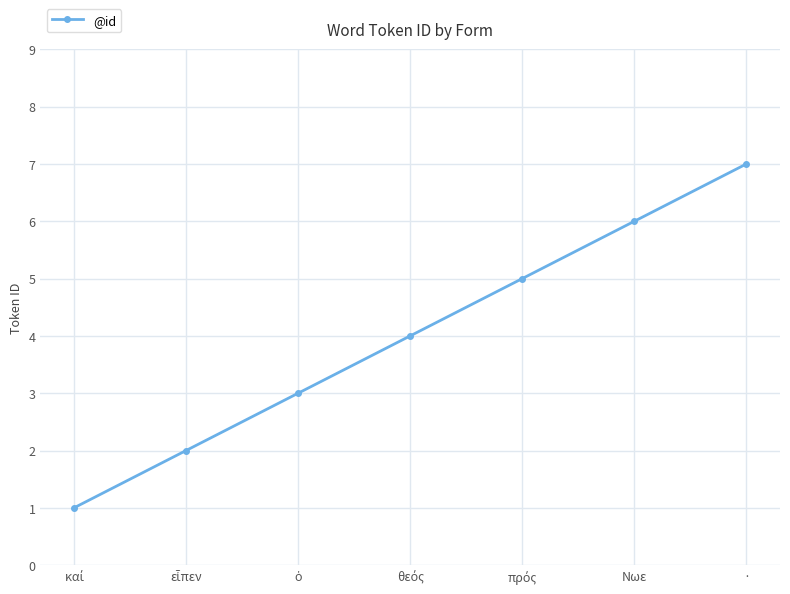

Reading left to right, list all the values displayed in this chart.

1	2	3	4	5	6	7